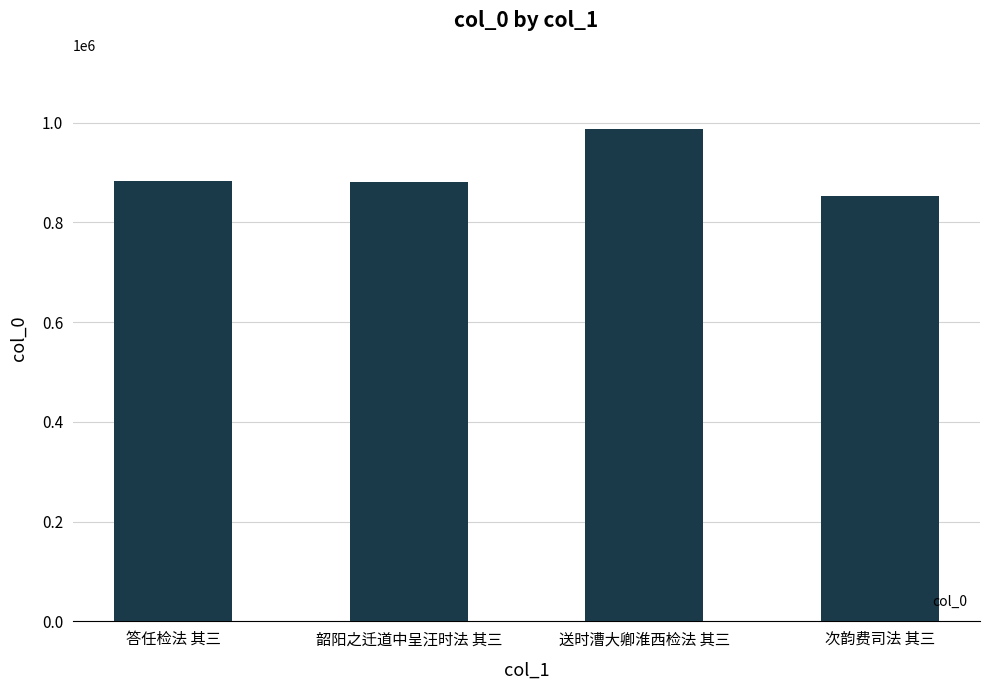

What is the ratio of the value at 送时漕大卿淮西检法 其三 to the value at 答任检法 其三?

1.1